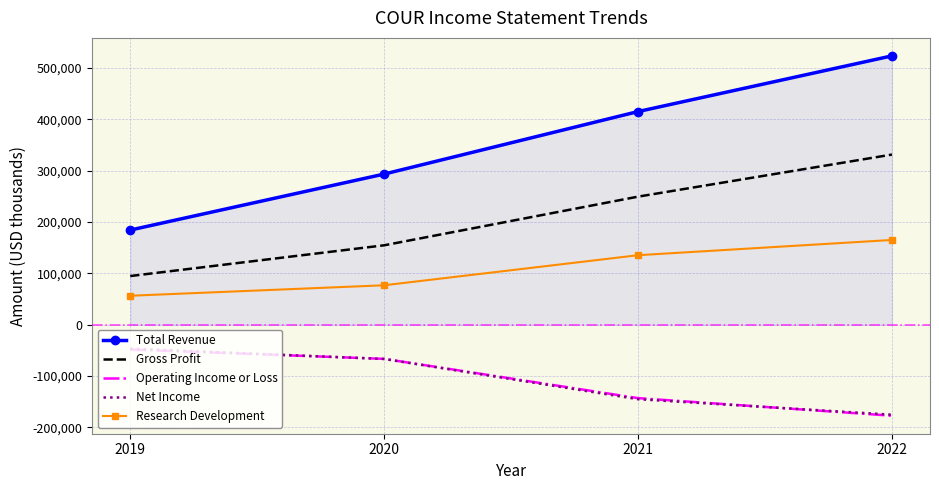

List the labels in order of Research Development value, smallest first.

2019, 2020, 2021, 2022